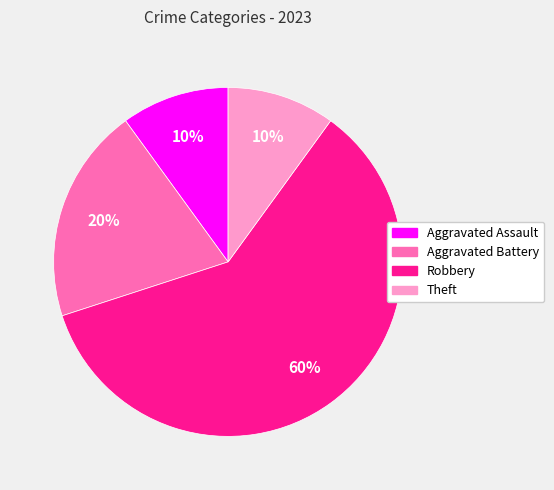

How many slices are in this pie chart?

4